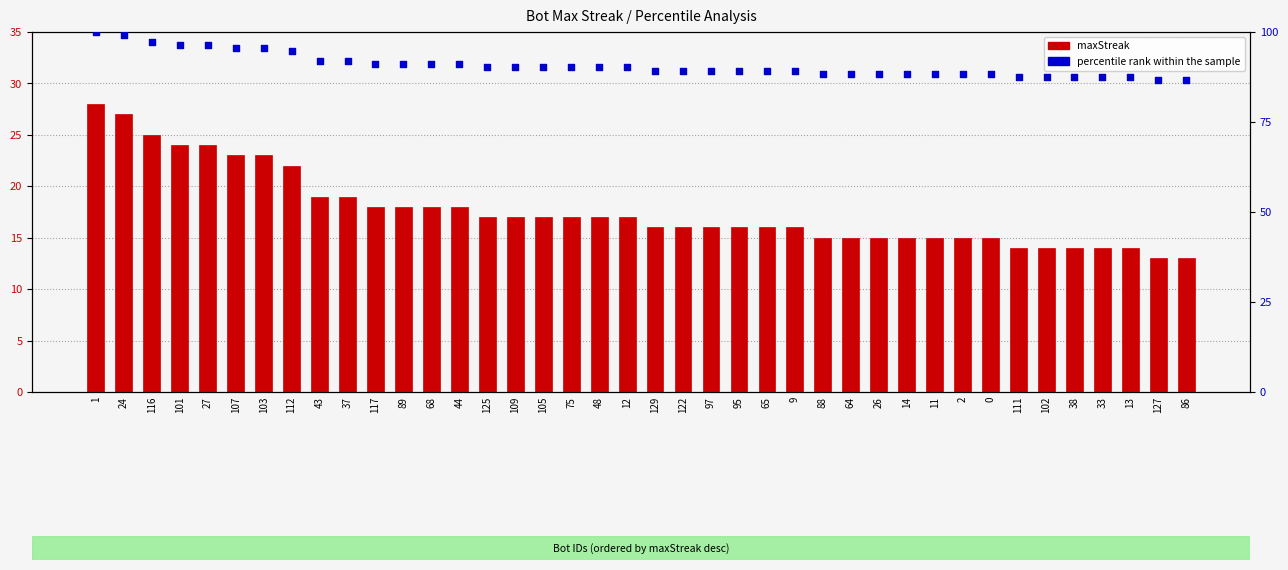

Which series has the widest spread of Y values?

maxStreak